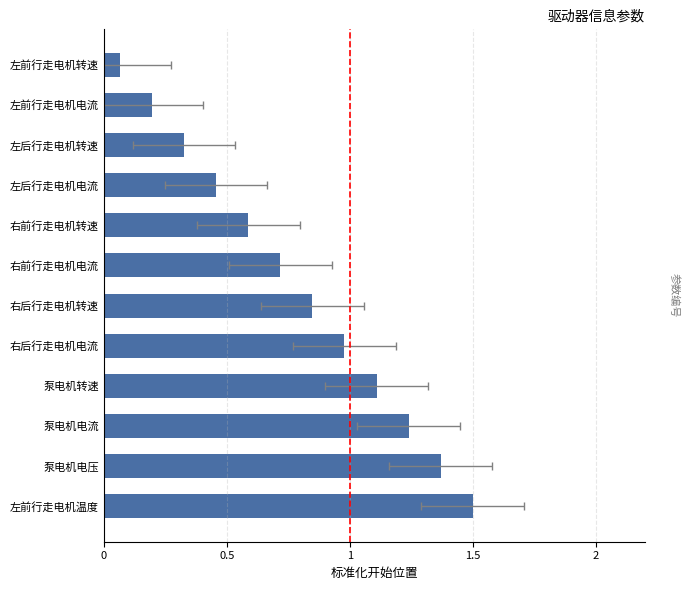

What is the difference between the second highest and minimum values?

1.3